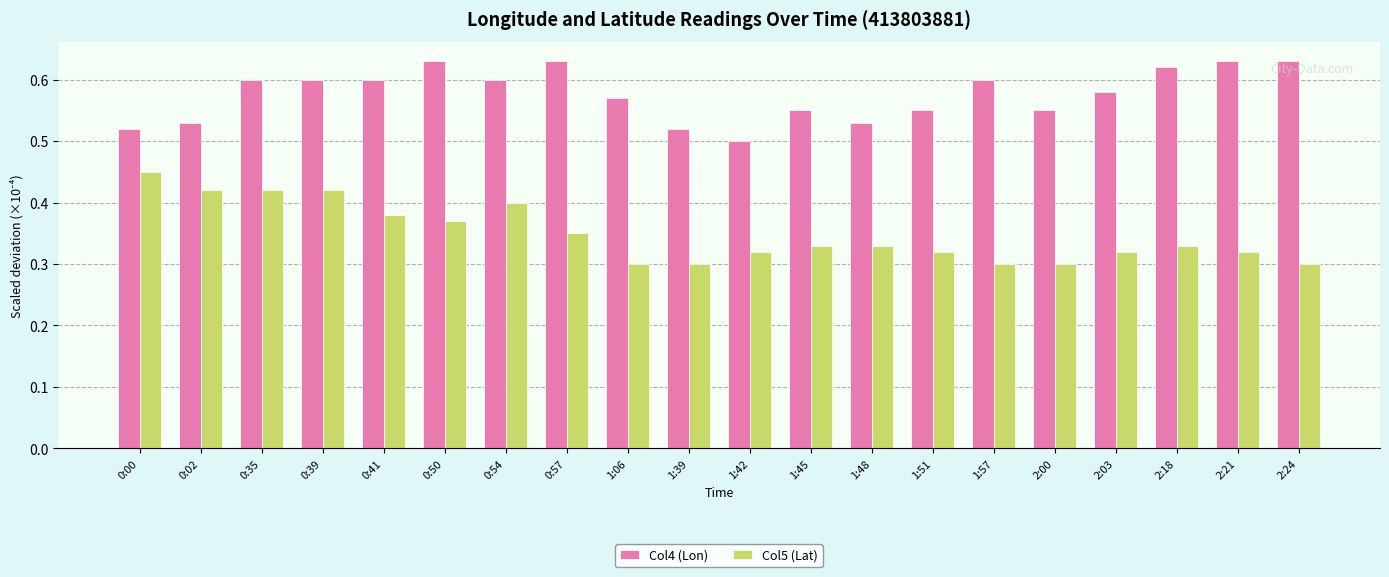

Where is Col4 (Lon) nearest to the value 0?

1:42